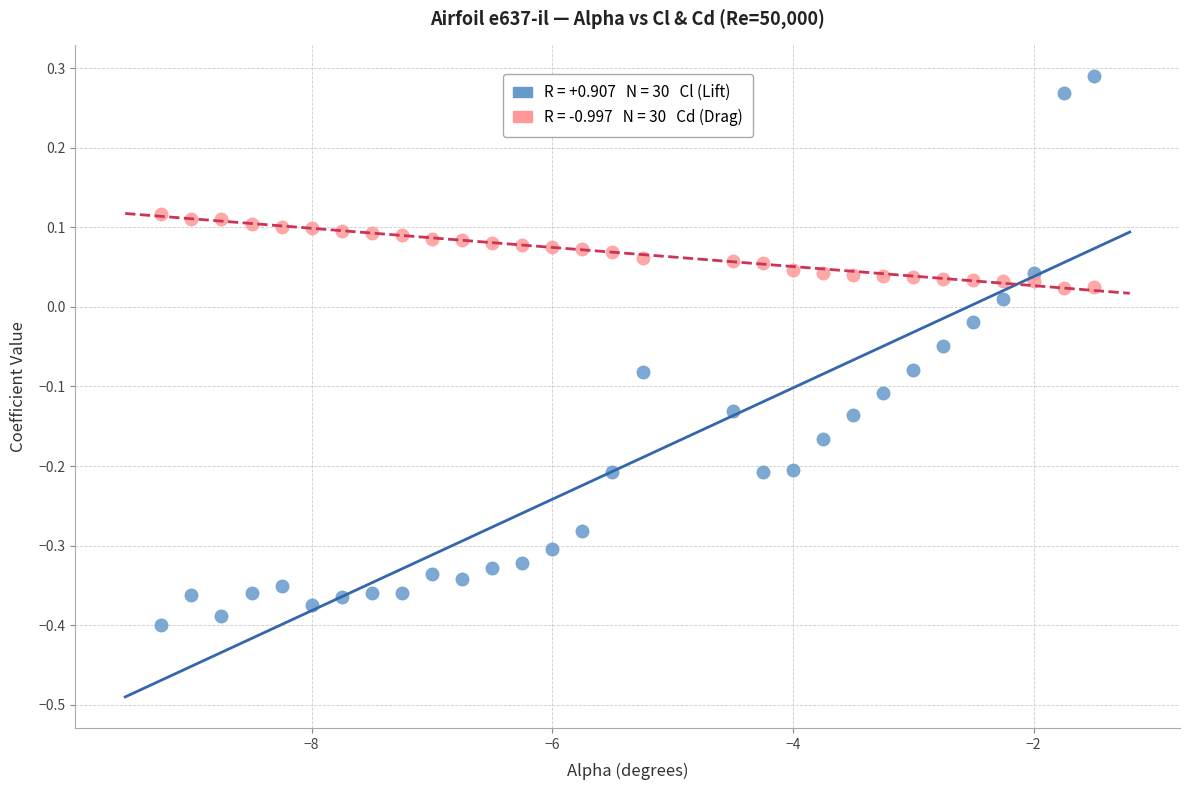

Across all data points, what is the range of X values (max minus min)?

7.8